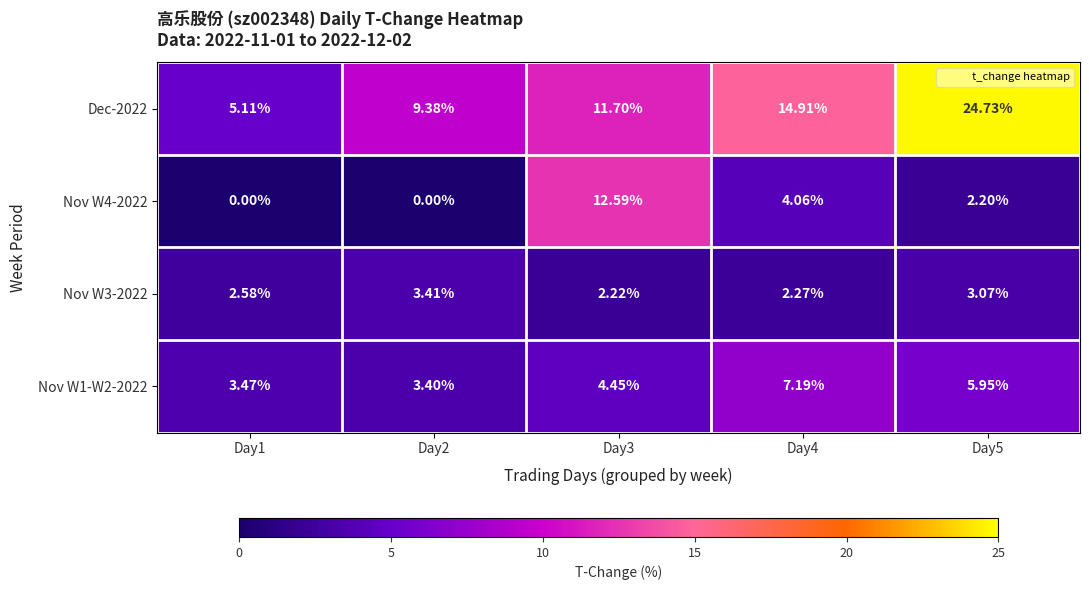

Reading left to right, what are all the values shown in this chart?

Dec-2022: Day1=5.1	Day2=9.4	Day3=11.7	Day4=14.9	Day5=24.7
Nov W4-2022: Day1=0.0	Day2=0.0	Day3=12.6	Day4=4.1	Day5=2.2
Nov W3-2022: Day1=2.6	Day2=3.4	Day3=2.2	Day4=2.3	Day5=3.1
Nov W1-W2-2022: Day1=3.5	Day2=3.4	Day3=4.5	Day4=7.2	Day5=6.0